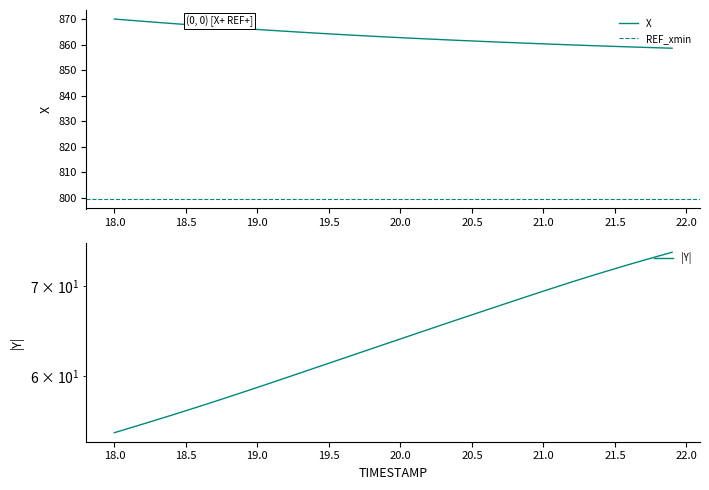

Which series has the largest total across all categories?

X